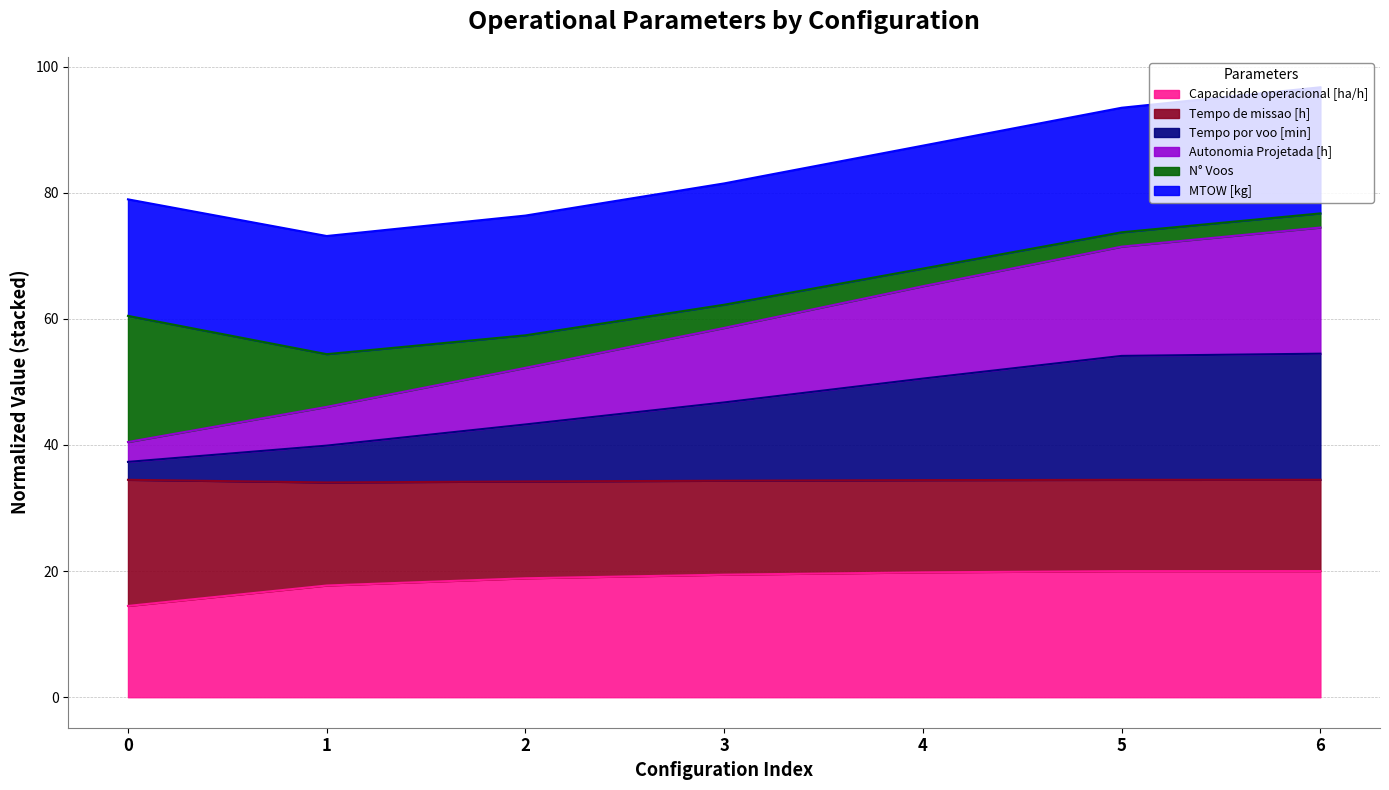

How many lines are shown in the chart?

6